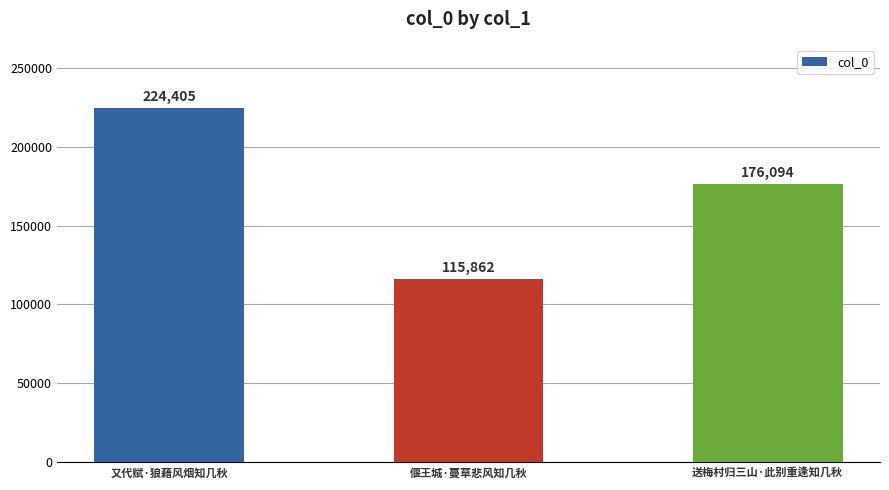

What is the difference between the maximum and second lowest values?

48311